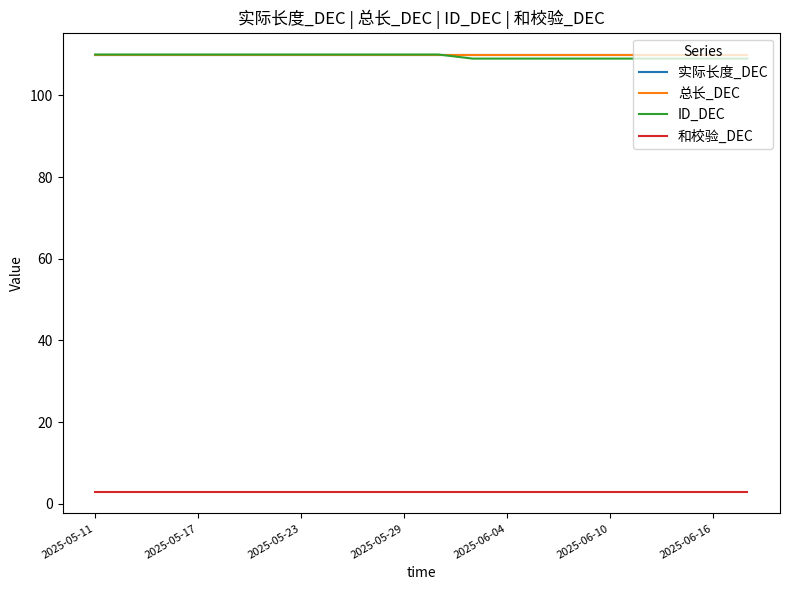

How many lines are shown in the chart?

4